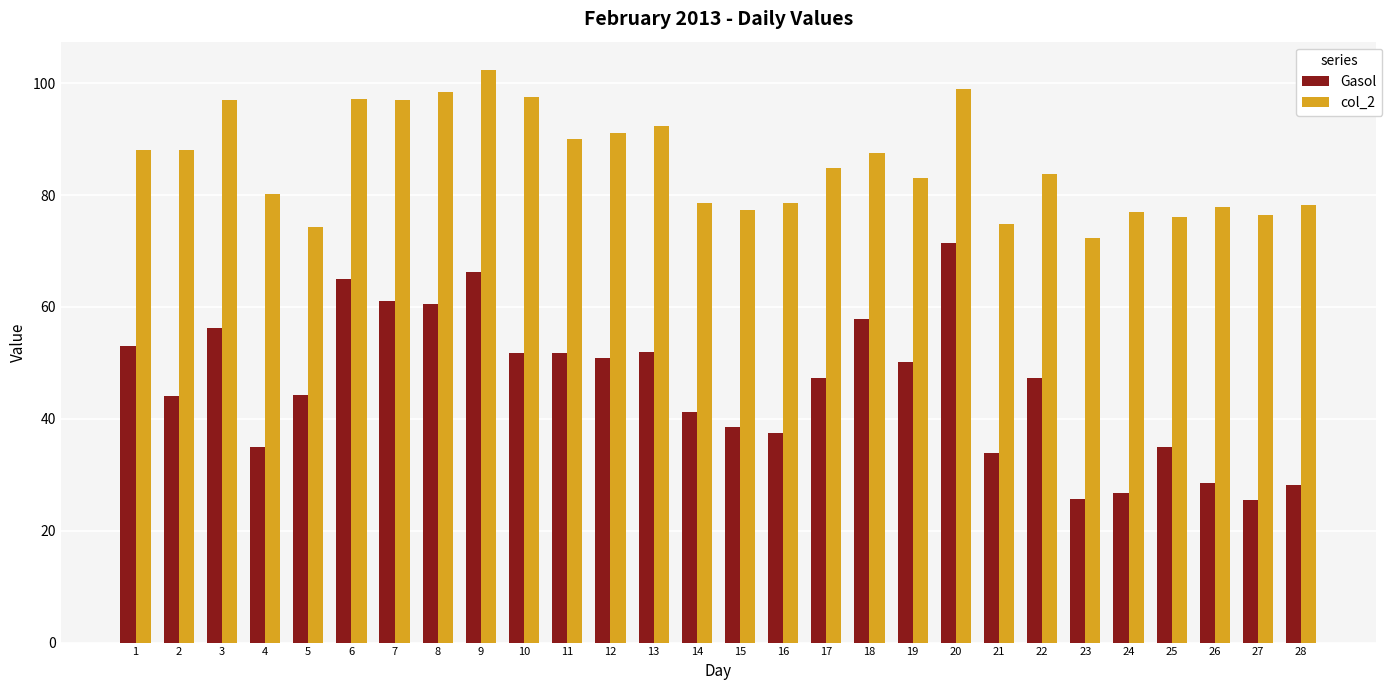

How many bars are there in total?

56